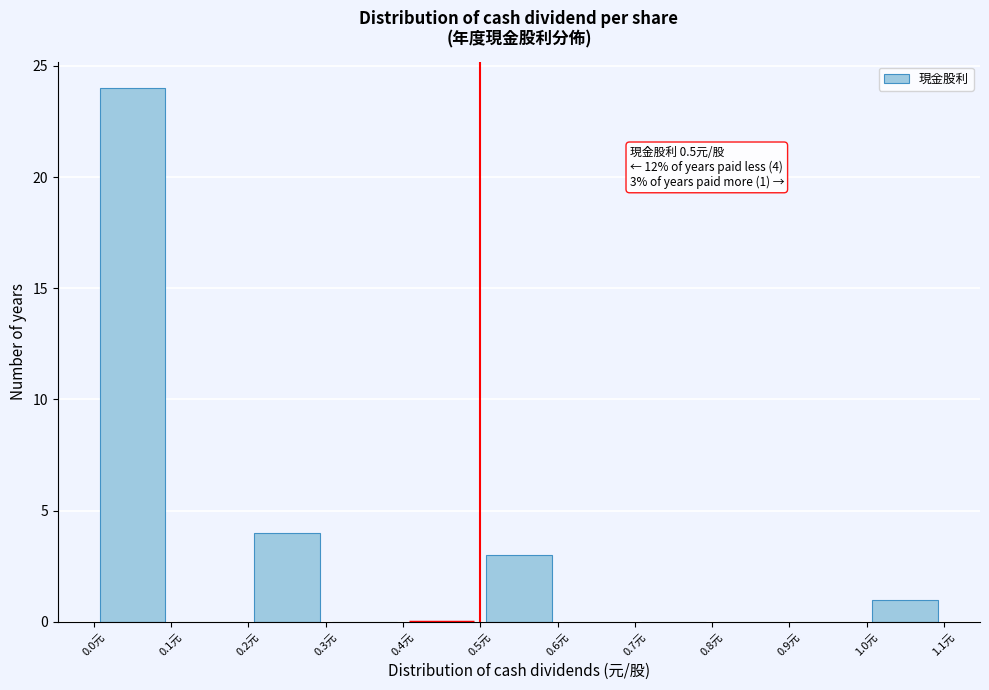

Over which range of the x-axis is the bar tallest?

0.0 to 0.1